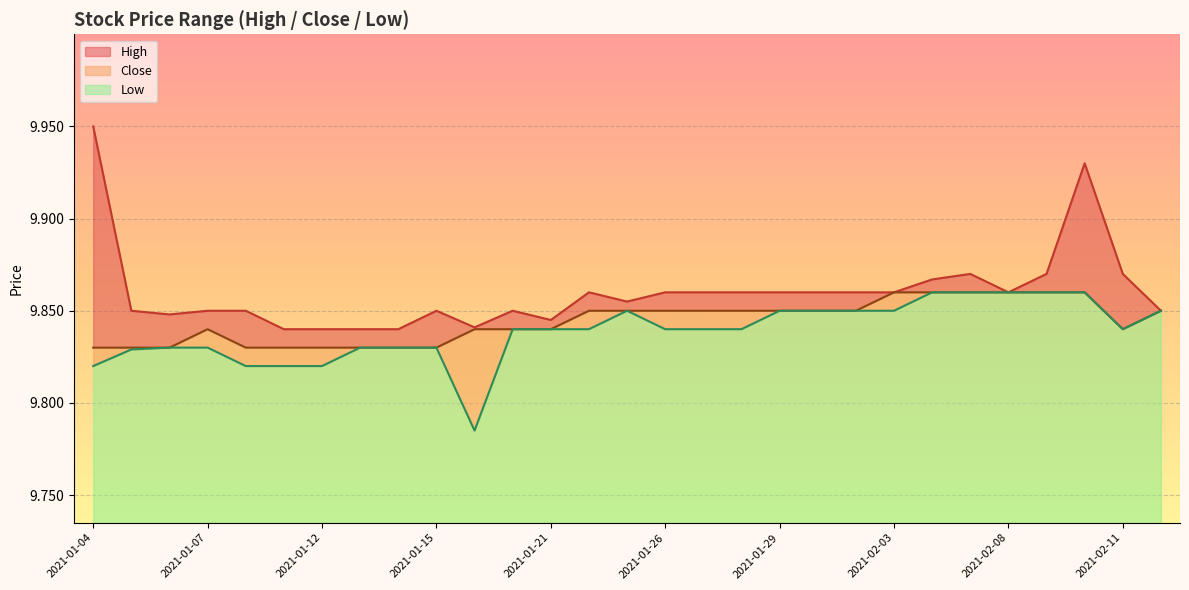

The value of Low at 2021-01-28 is 9.8. True or false?

True